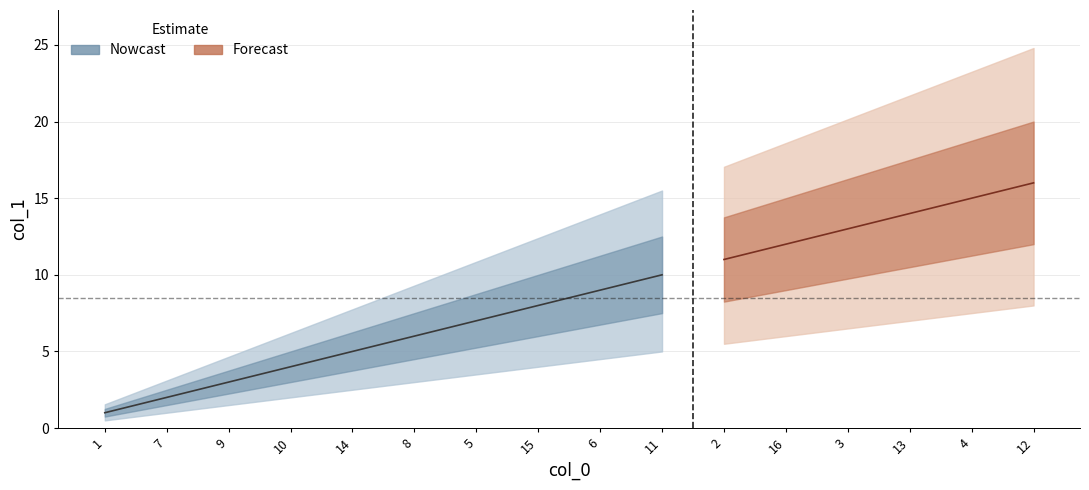

What position from the left is 14?

5